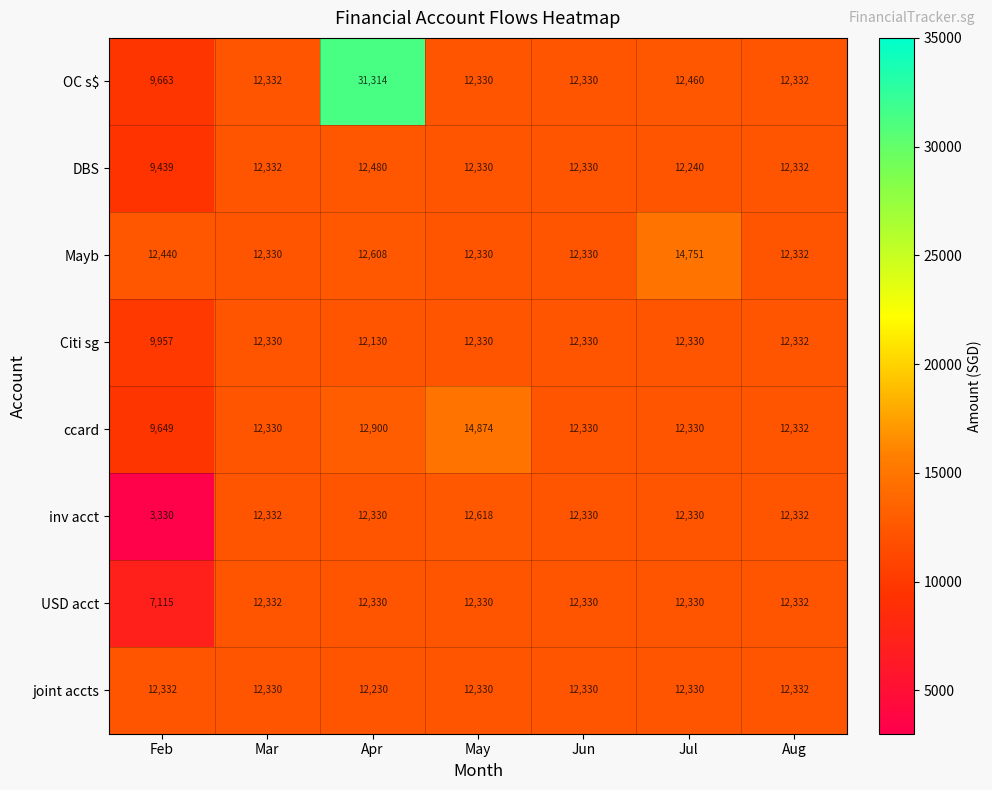

At which category is the sum across all series the highest?

Apr